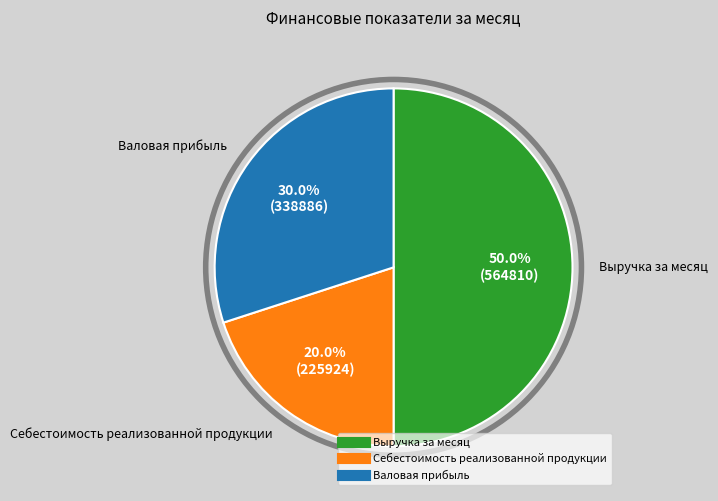

Combined, what portion of the pie is Валовая прибыль and Себестоимость реализованной продукции?

50.0%